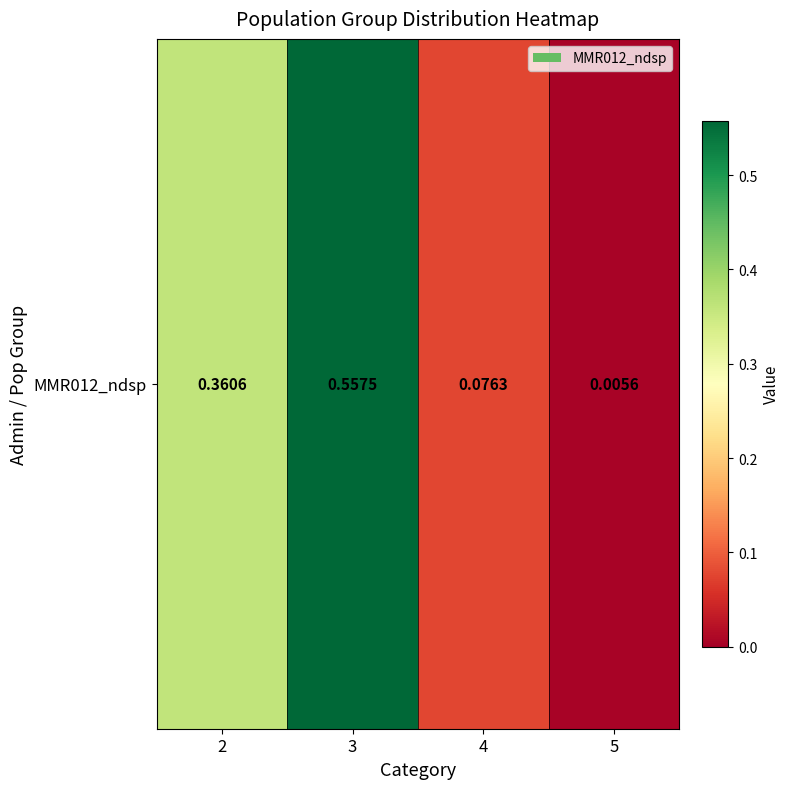

What is the difference between the maximum and minimum values?

0.6